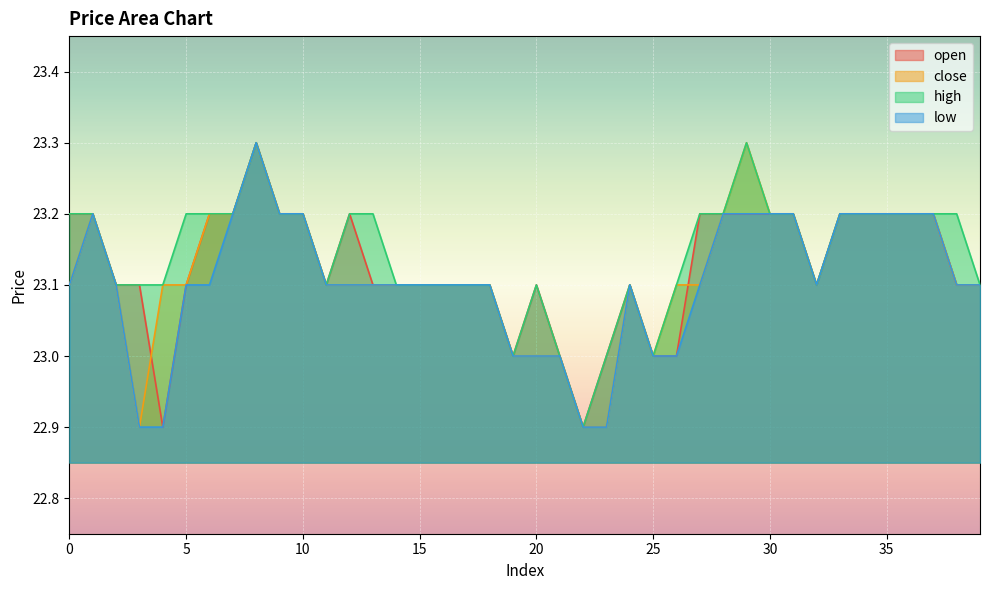

Reading left to right, extract all data points from this chart.

open: 23.2	23.2	23.1	23.1	22.9	23.1	23.2	23.2	23.3	23.2	23.2	23.1	23.2	23.1	23.1	23.1	23.1	23.1	23.1	23.0	23.1	23.0	22.9	23.0	23.1	23.0	23.0	23.2	23.2	23.2	23.2	23.2	23.1	23.2	23.2	23.2	23.2	23.2	23.1	23.1
close: 23.1	23.2	23.1	22.9	23.1	23.1	23.2	23.2	23.3	23.2	23.2	23.1	23.1	23.1	23.1	23.1	23.1	23.1	23.1	23.0	23.0	23.0	22.9	22.9	23.1	23.0	23.1	23.1	23.2	23.3	23.2	23.2	23.1	23.2	23.2	23.2	23.2	23.2	23.1	23.1
high: 23.2	23.2	23.1	23.1	23.1	23.2	23.2	23.2	23.3	23.2	23.2	23.1	23.2	23.2	23.1	23.1	23.1	23.1	23.1	23.0	23.1	23.0	22.9	23.0	23.1	23.0	23.1	23.2	23.2	23.3	23.2	23.2	23.1	23.2	23.2	23.2	23.2	23.2	23.2	23.1
low: 23.1	23.2	23.1	22.9	22.9	23.1	23.1	23.2	23.3	23.2	23.2	23.1	23.1	23.1	23.1	23.1	23.1	23.1	23.1	23.0	23.0	23.0	22.9	22.9	23.1	23.0	23.0	23.1	23.2	23.2	23.2	23.2	23.1	23.2	23.2	23.2	23.2	23.2	23.1	23.1